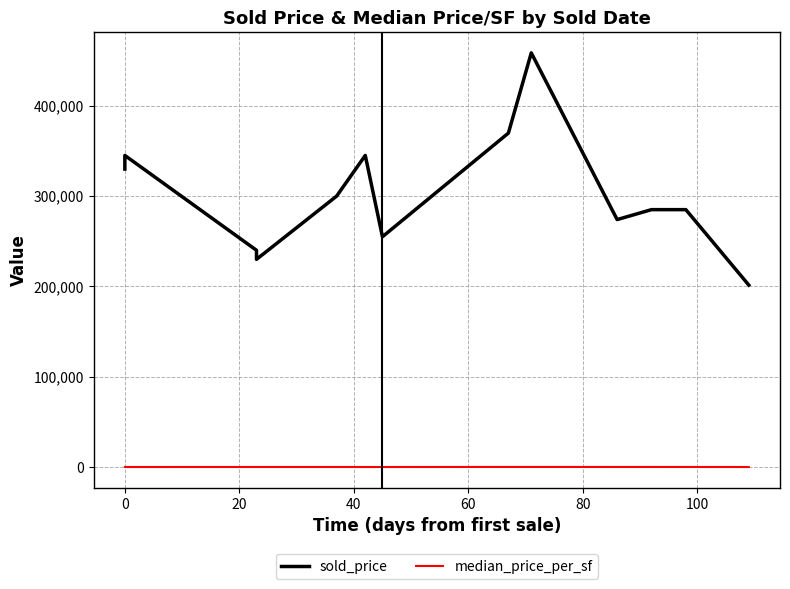

True or false: sold_price and median_price_per_sf cross at least once.

False